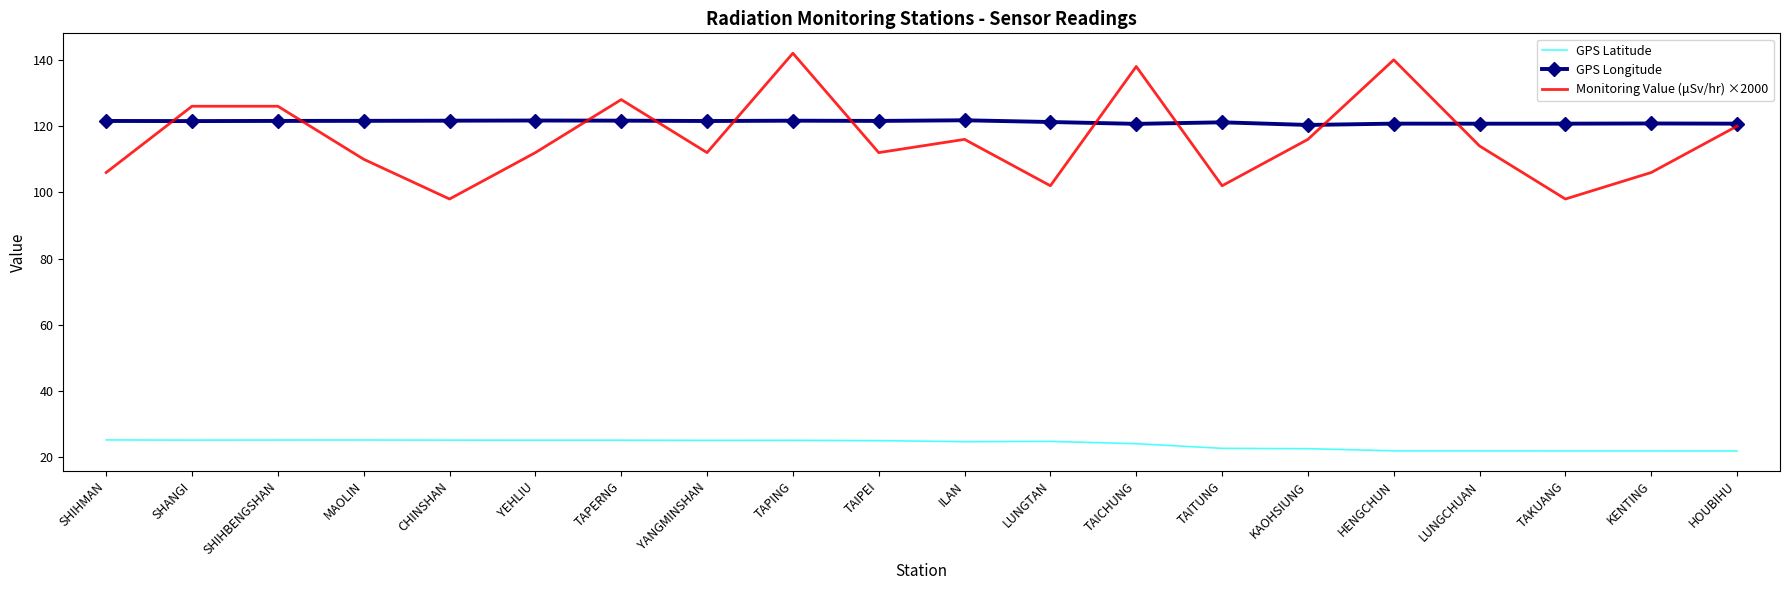

What position from the left is HOUBIHU?

20